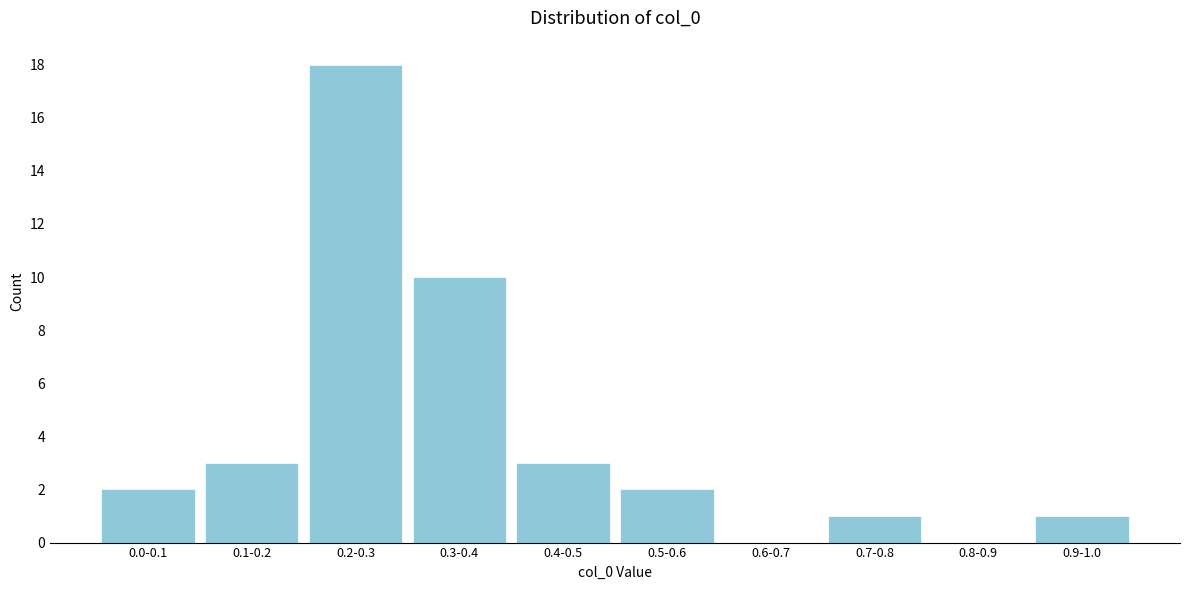

Reading left to right, what are all the values shown in this chart?

0.0-0.1=2	0.1-0.2=3	0.2-0.3=18	0.3-0.4=10	0.4-0.5=3	0.5-0.6=2	0.6-0.7=0	0.7-0.8=1	0.8-0.9=0	0.9-1.0=1